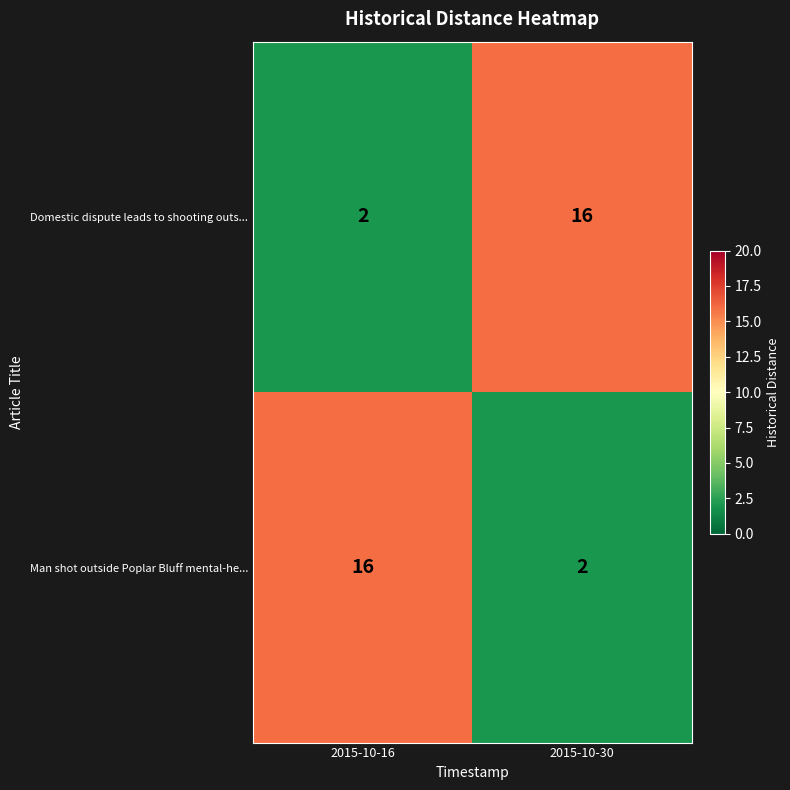

True or false: Man shot outside Poplar Bluff mental-he... has a value of 7 at 2015-10-16.

False